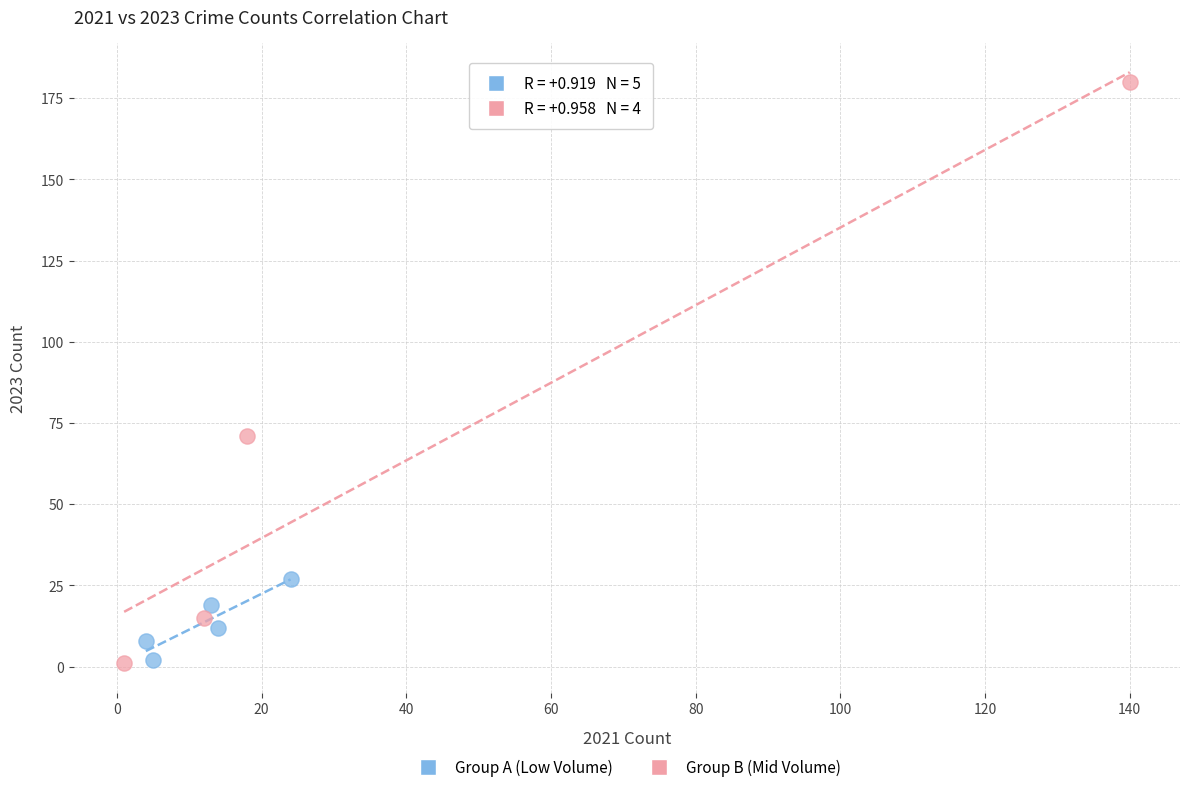

Which series has the largest Y range (max minus min)?

Group B (Mid Volume)